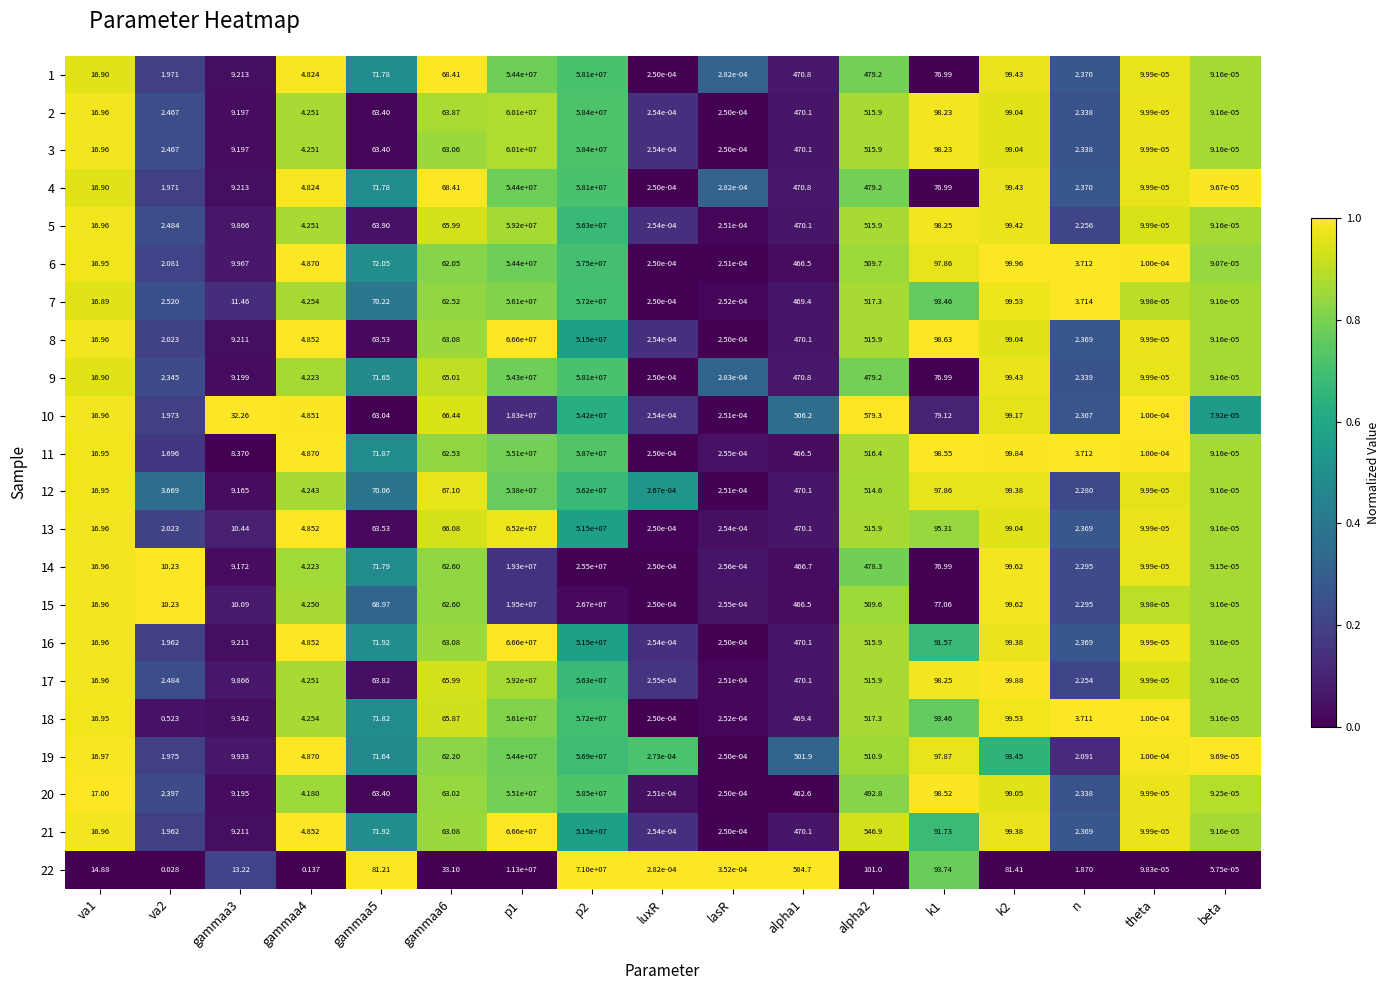

Count the number of categories in the chart.

17